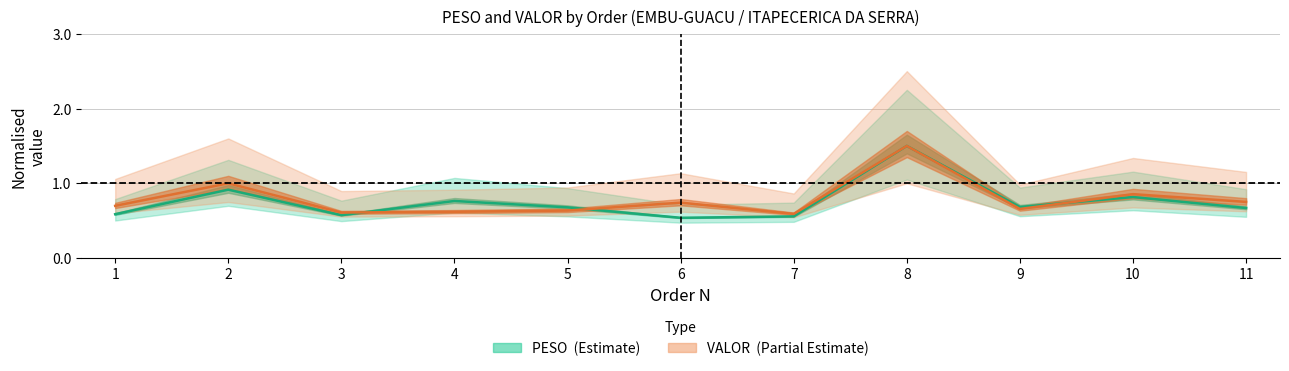

What are all the series names shown in the legend?

PESO, VALOR